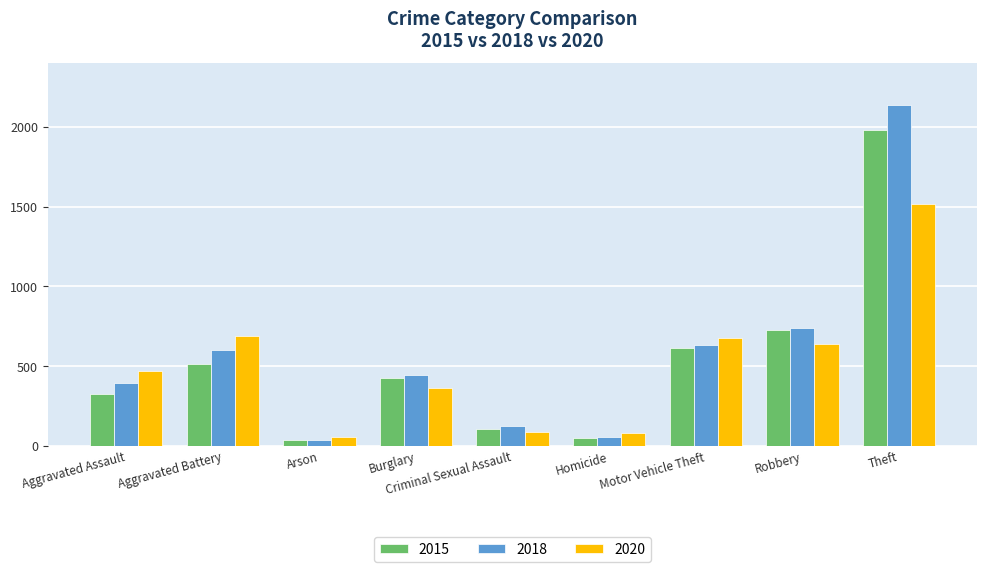

What is the total value across all series at Homicide?

187